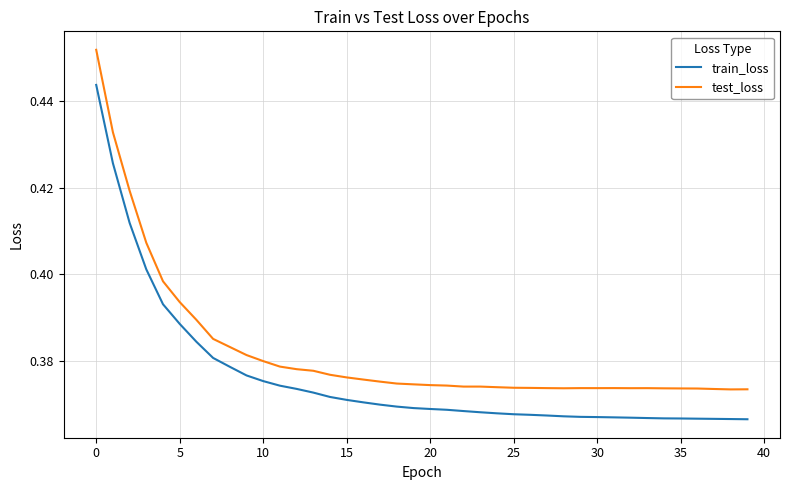

Which series has the largest range (max minus min)?

test_loss